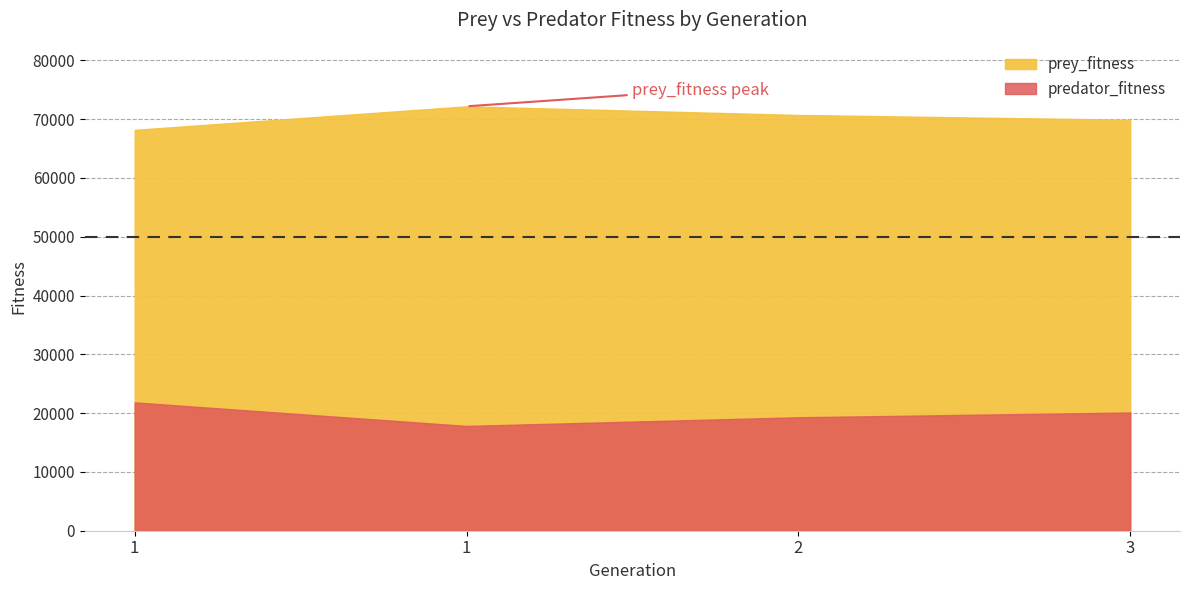

List the labels in order of prey_fitness value, largest first.

1, 2, 3, 1